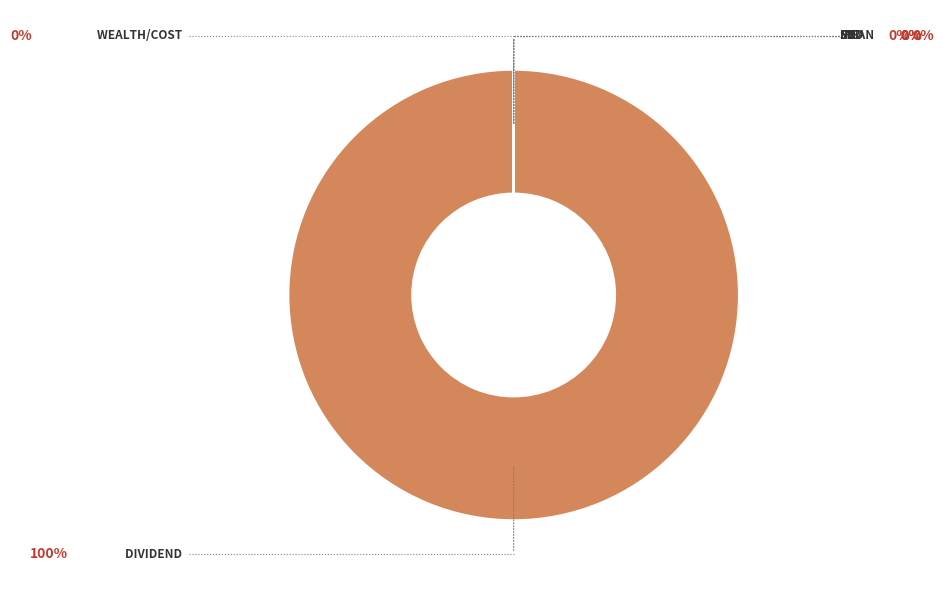

Does any single category account for the majority?

Yes